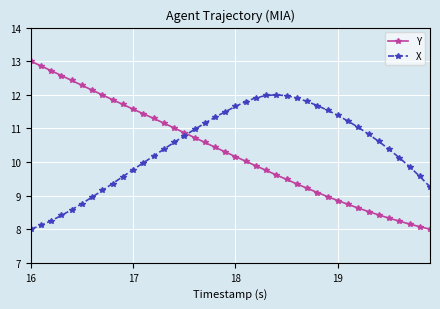

What is the maximum value for X?

12.0